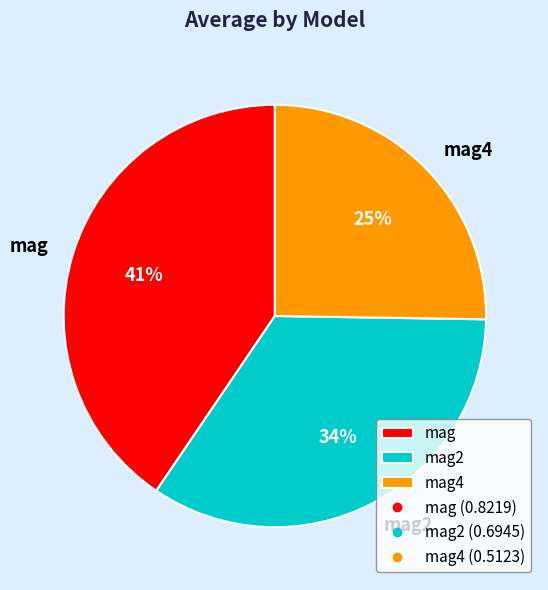

How many slices are in this pie chart?

3